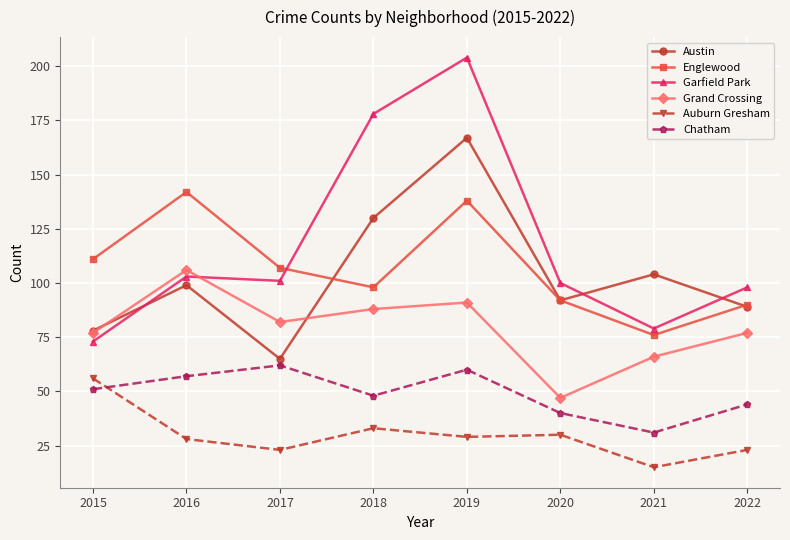

Rank the series at 2021 from highest to lowest value.

Austin, Garfield Park, Englewood, Grand Crossing, Chatham, Auburn Gresham